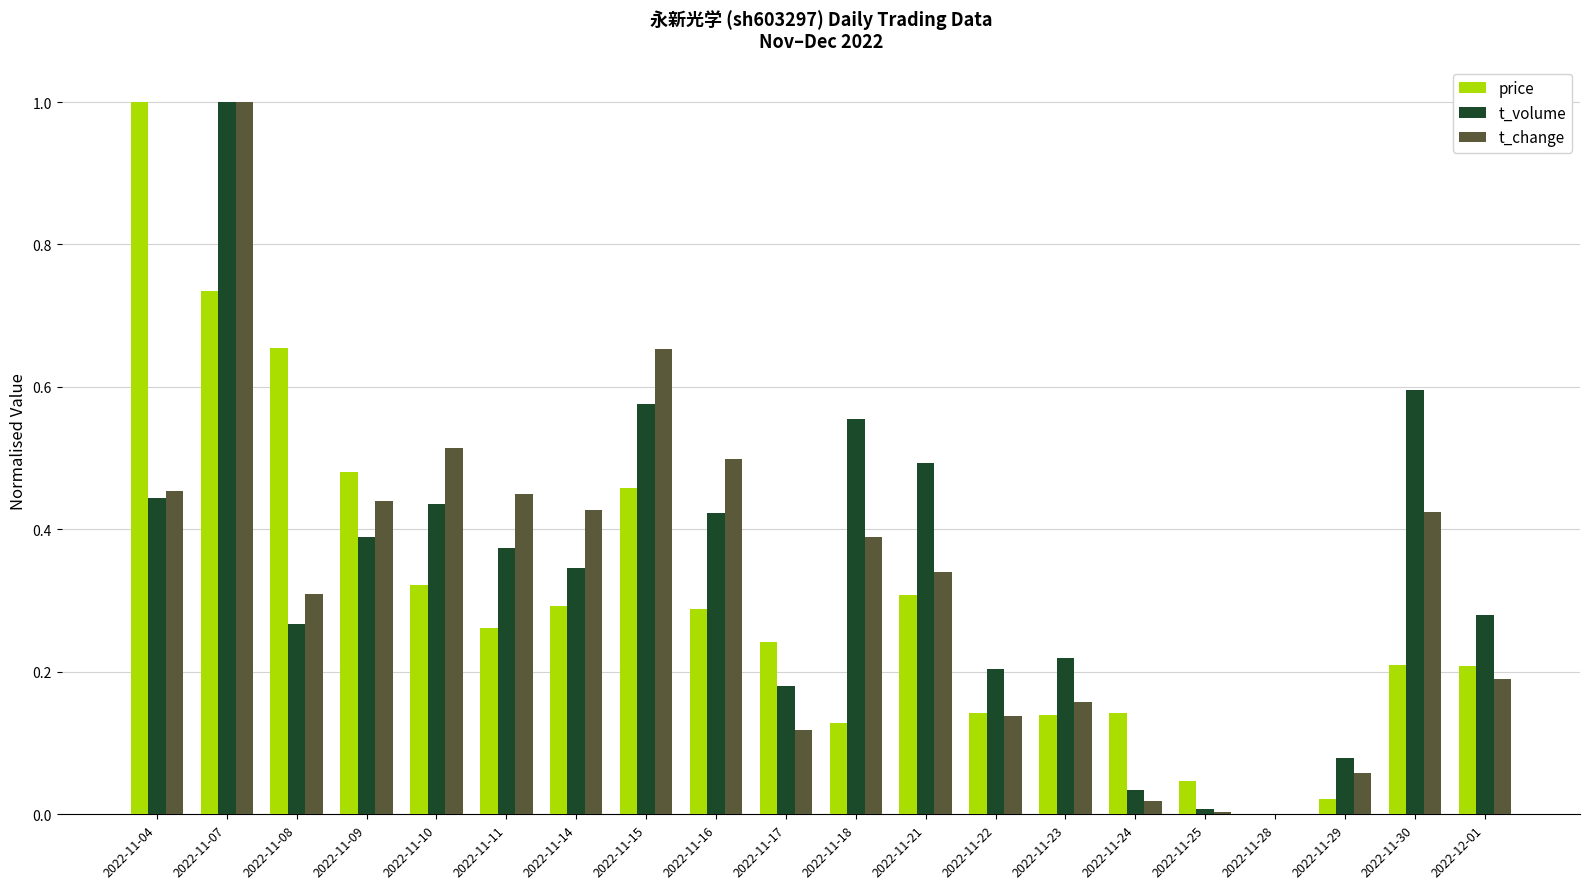

What is the total value across all series at 2022-11-30?

1.2